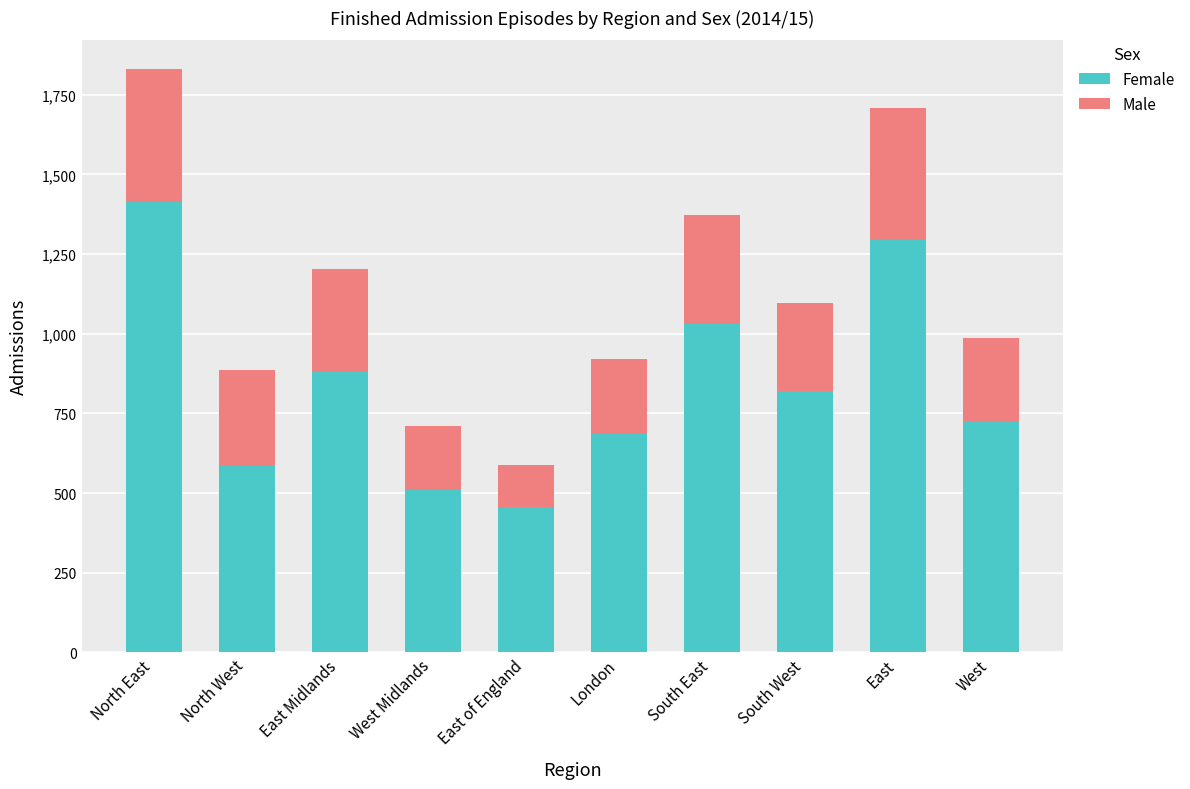

Reading left to right, transcribe the values for Female.

1413	589	879	514	457	685	1031	819	1293	724